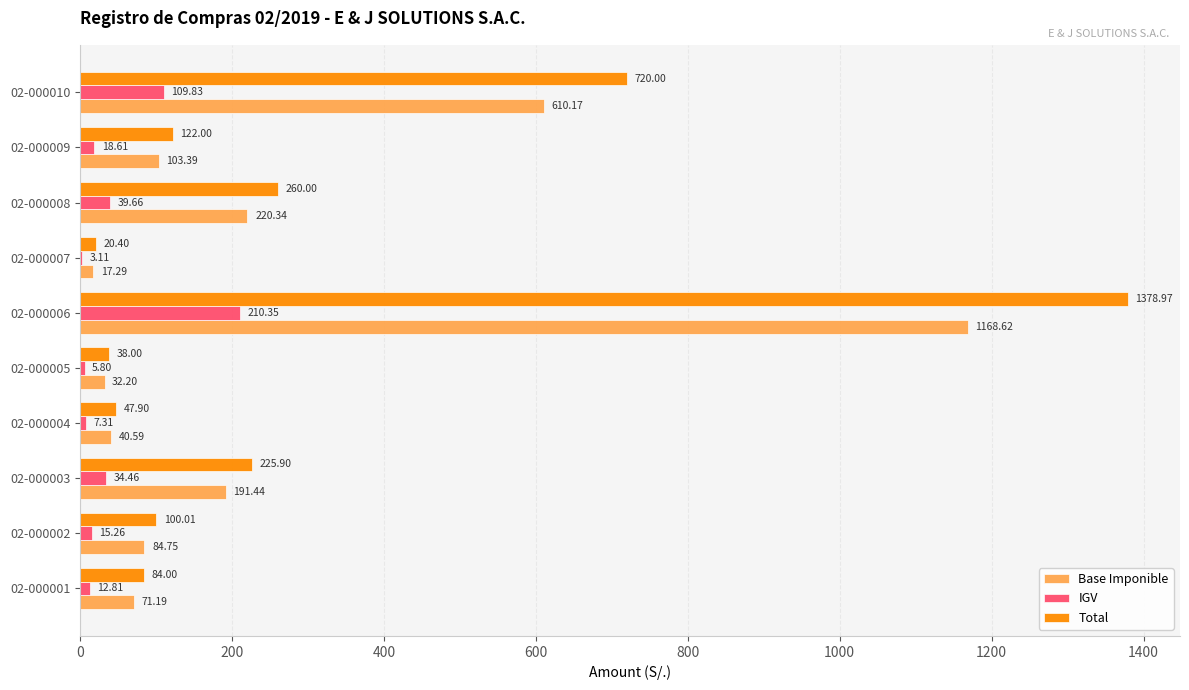

Which series has the widest spread of values?

Total